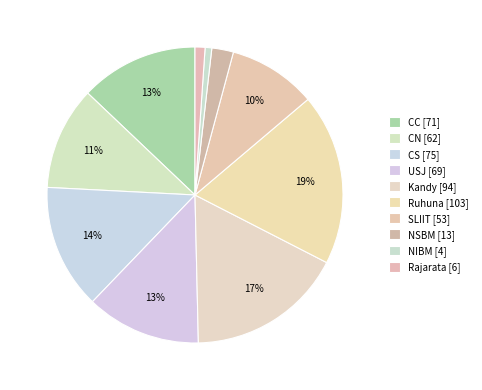

Is CC the majority of the pie?

No